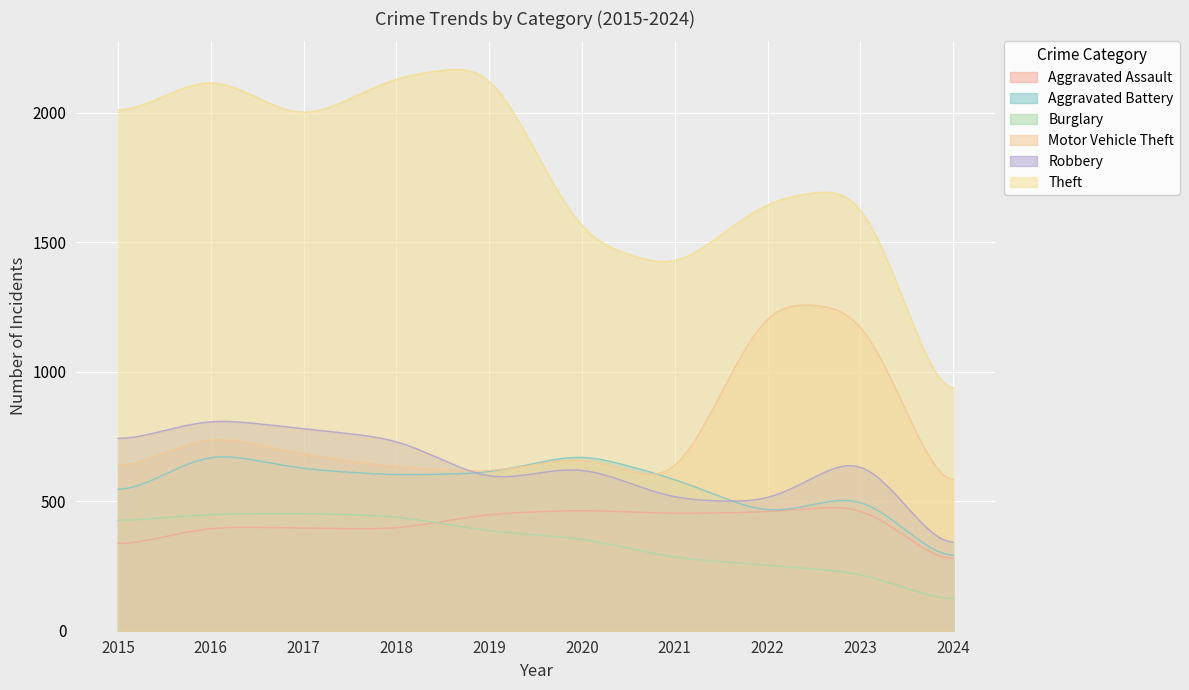

What are all the series names shown in the legend?

Aggravated Assault, Aggravated Battery, Burglary, Motor Vehicle Theft, Robbery, Theft